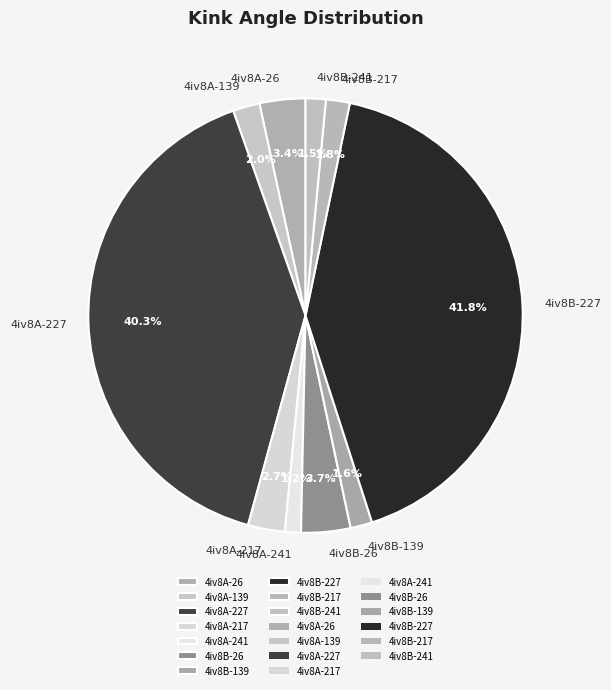

Which category has the biggest portion of the pie?

4iv8B-227